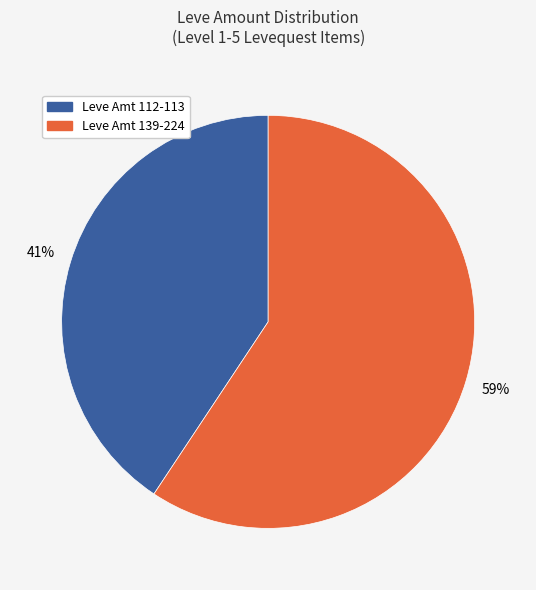

Does any single category account for the majority?

Yes